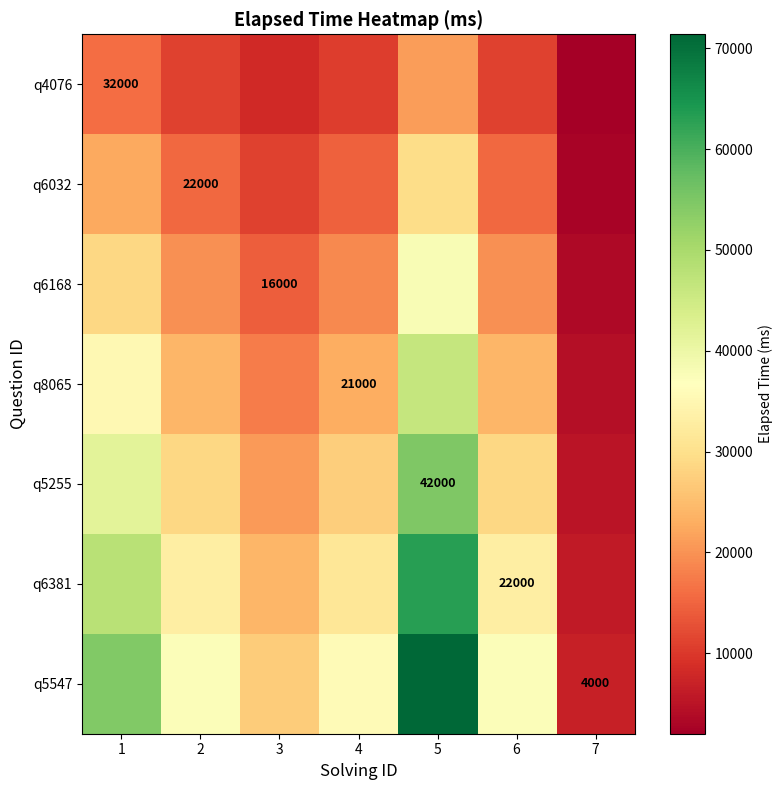

True or false: q6381 has a value of 44183.4 at 6.

False